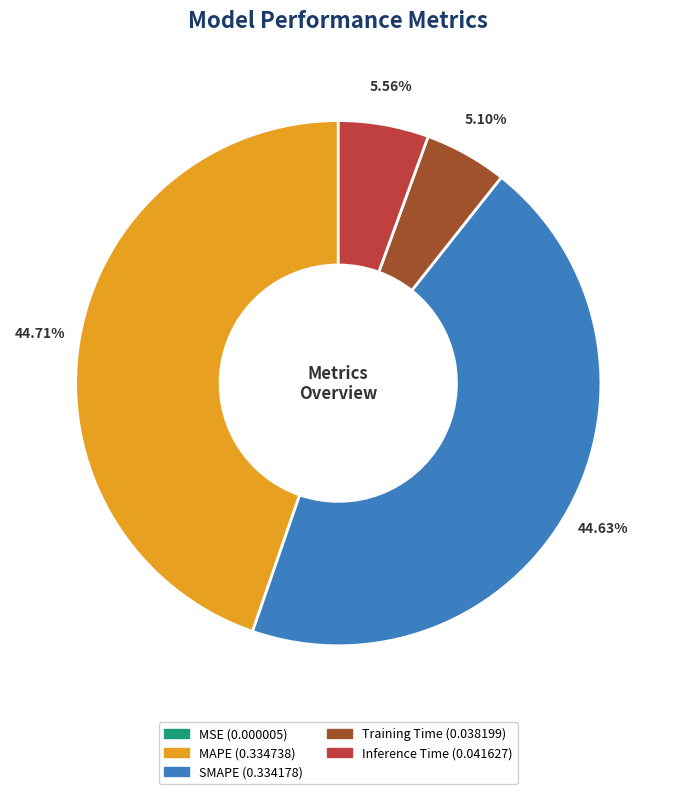

Which has a higher value, MAPE or Inference Time?

MAPE